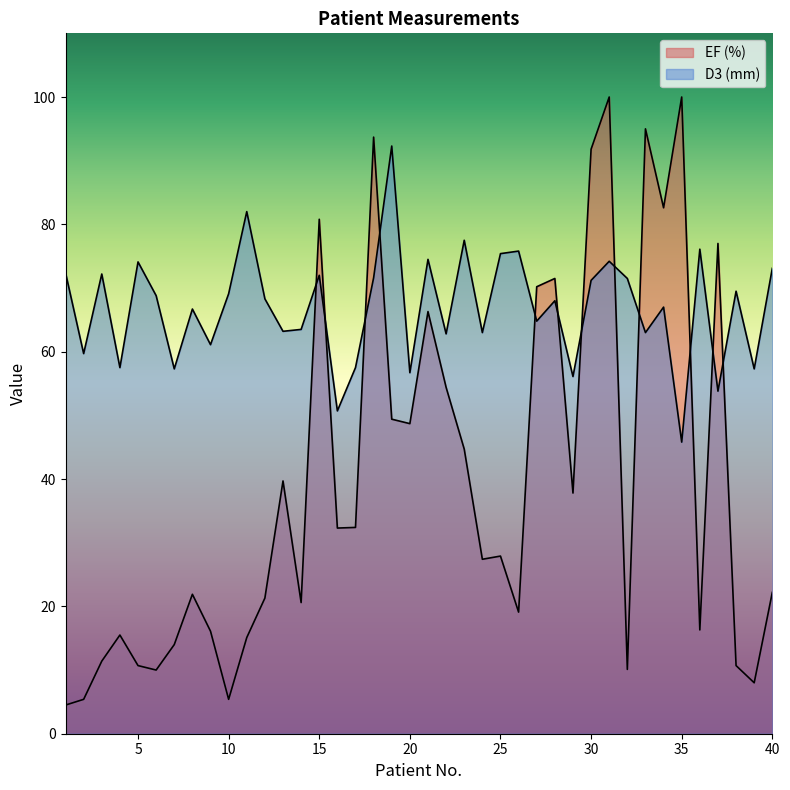

Is it true that EF (%) equals 44.7 at 23?

True